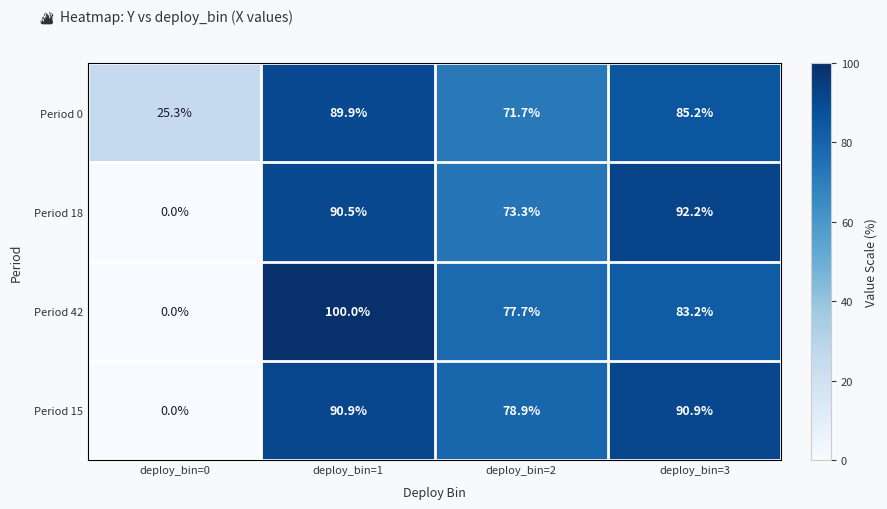

What is the difference between the second highest and minimum values in the Period 18 series?

90.5